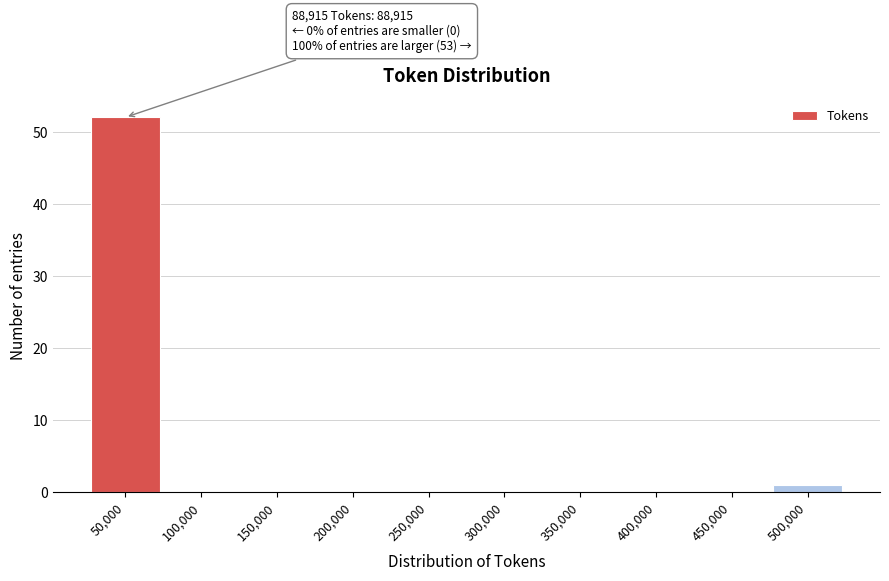

Reading right to left, list all the values displayed in this chart.

500,000=1	450,000=0	400,000=0	350,000=0	300,000=0	250,000=0	200,000=0	150,000=0	100,000=0	50,000=52